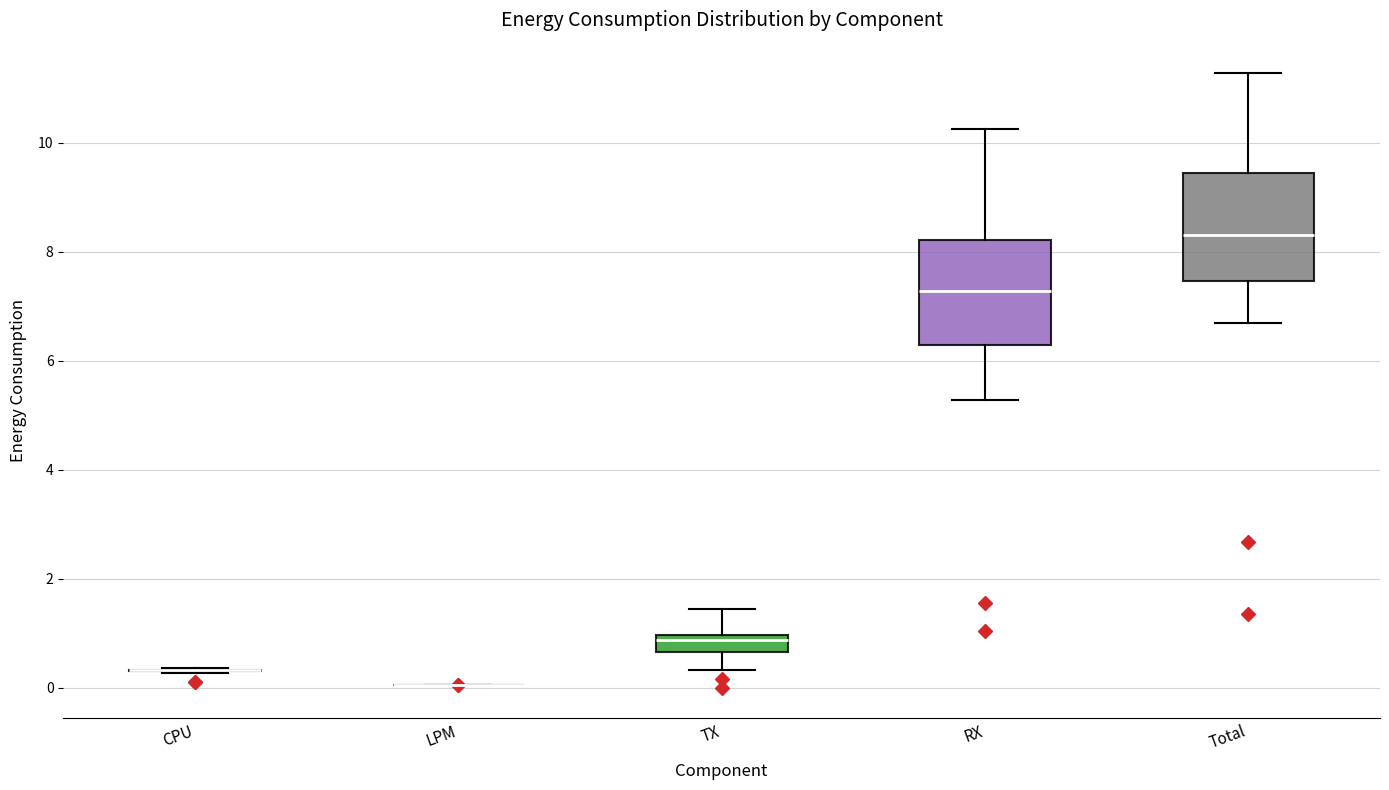

Reading left to right, read every box against the y-axis: the position of its median line, the range the box covers, and the ends of its whiskers. The values are not printed on the chart, so give them approximately, as read against the axis.

CPU: box collapsed to a line at 0.4, whiskers 0.2 to 0.4
LPM: box collapsed to a line at 0.0, whiskers 0.0 to 0.0
TX: median 0.8, box 0.6 to 1.0, whiskers 0.4 to 1.4
RX: median 7.2, box 6.2 to 8.2, whiskers 5.2 to 10.2
Total: median 8.4, box 7.4 to 9.4, whiskers 6.6 to 11.2